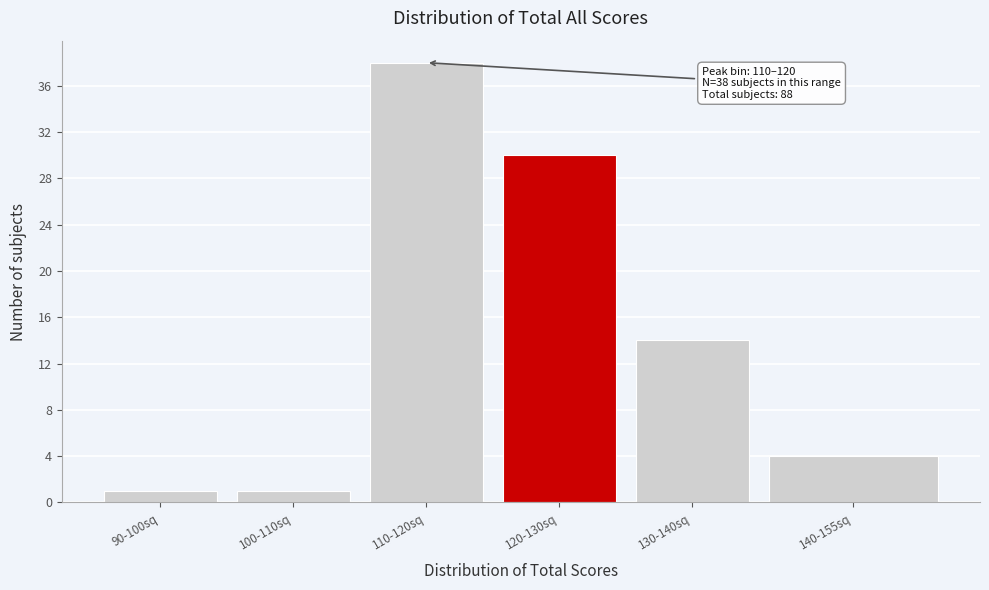

Reading left to right, transcribe all the data shown in this chart.

1	1	38	30	14	4